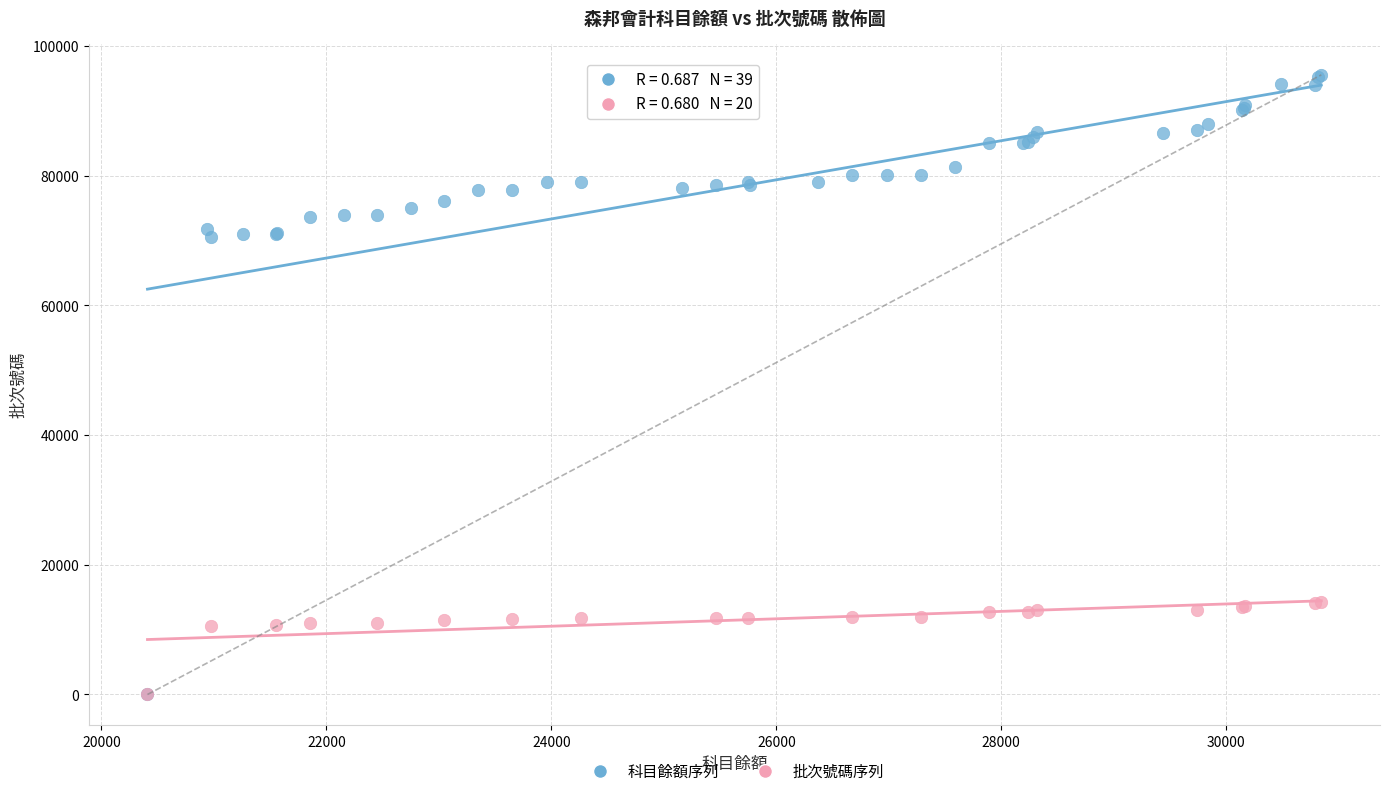

Which series reaches the maximum Y coordinate?

科目餘額序列